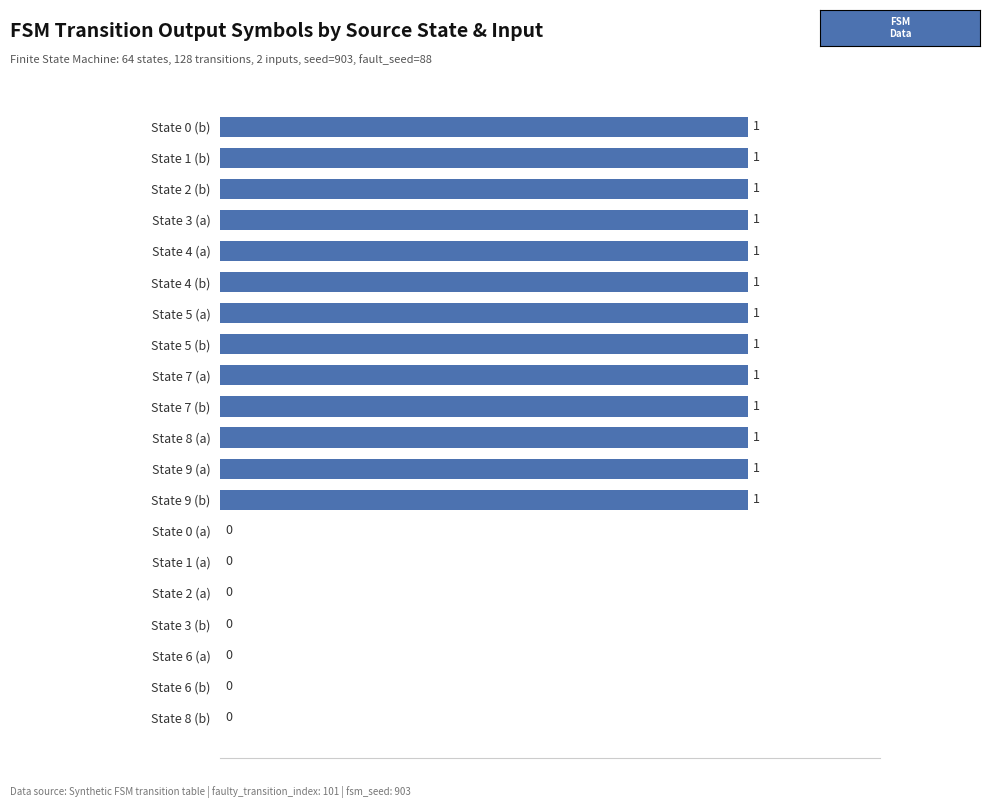

How many data points does each series have?

20